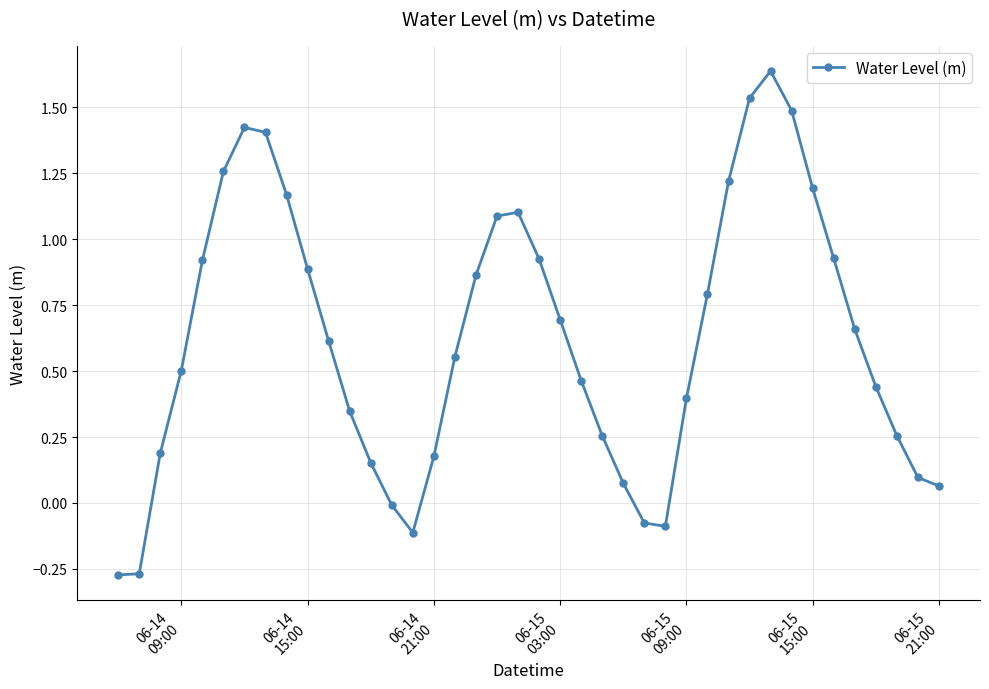

True or false: the data has more than 2 interior local peaks.

True